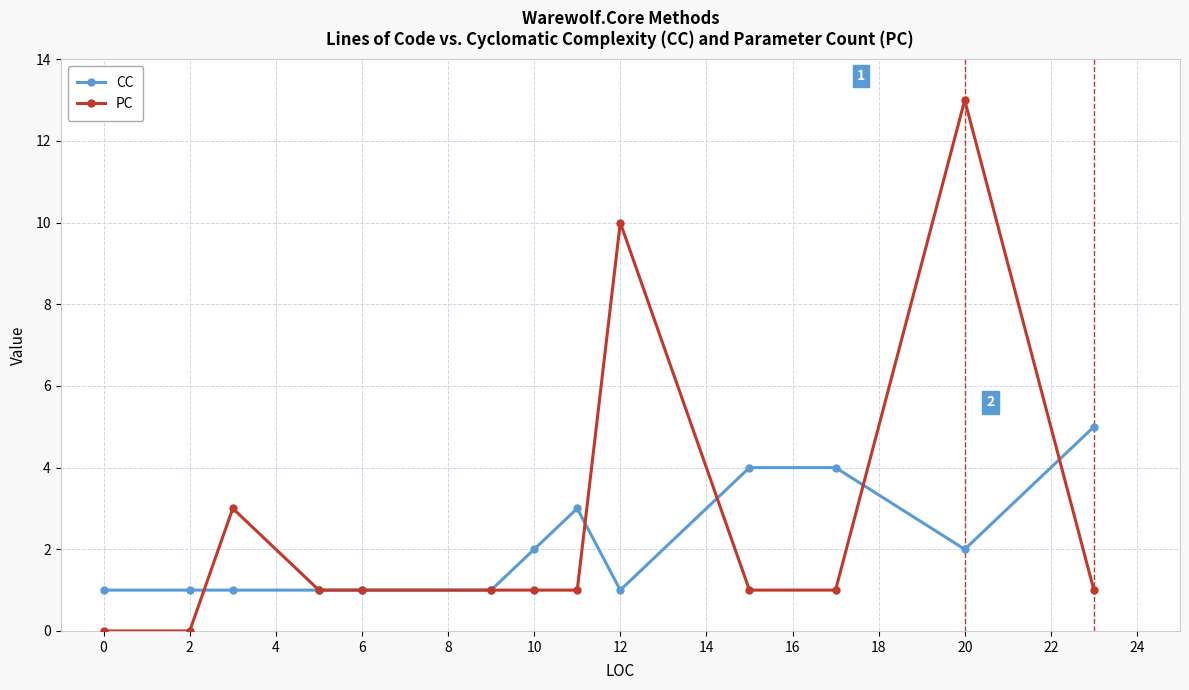

List the series in order of their overall mean, highest first.

PC, CC